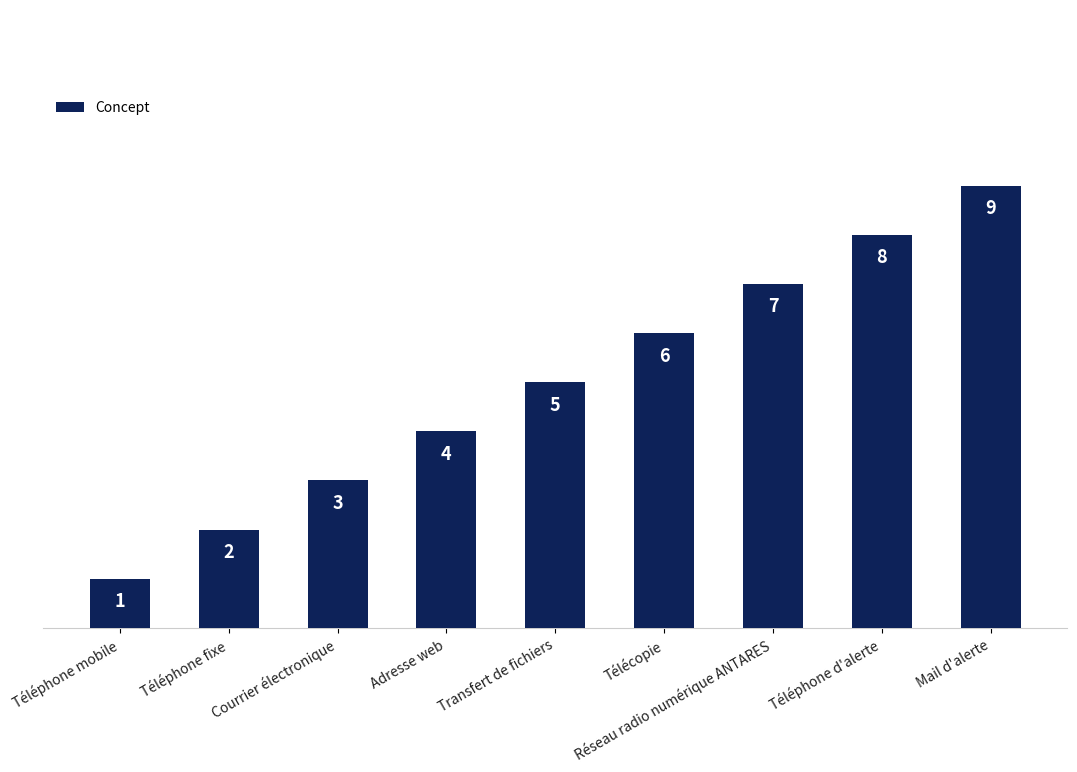

What is the label of the 7th bar from the right?

Courrier électronique